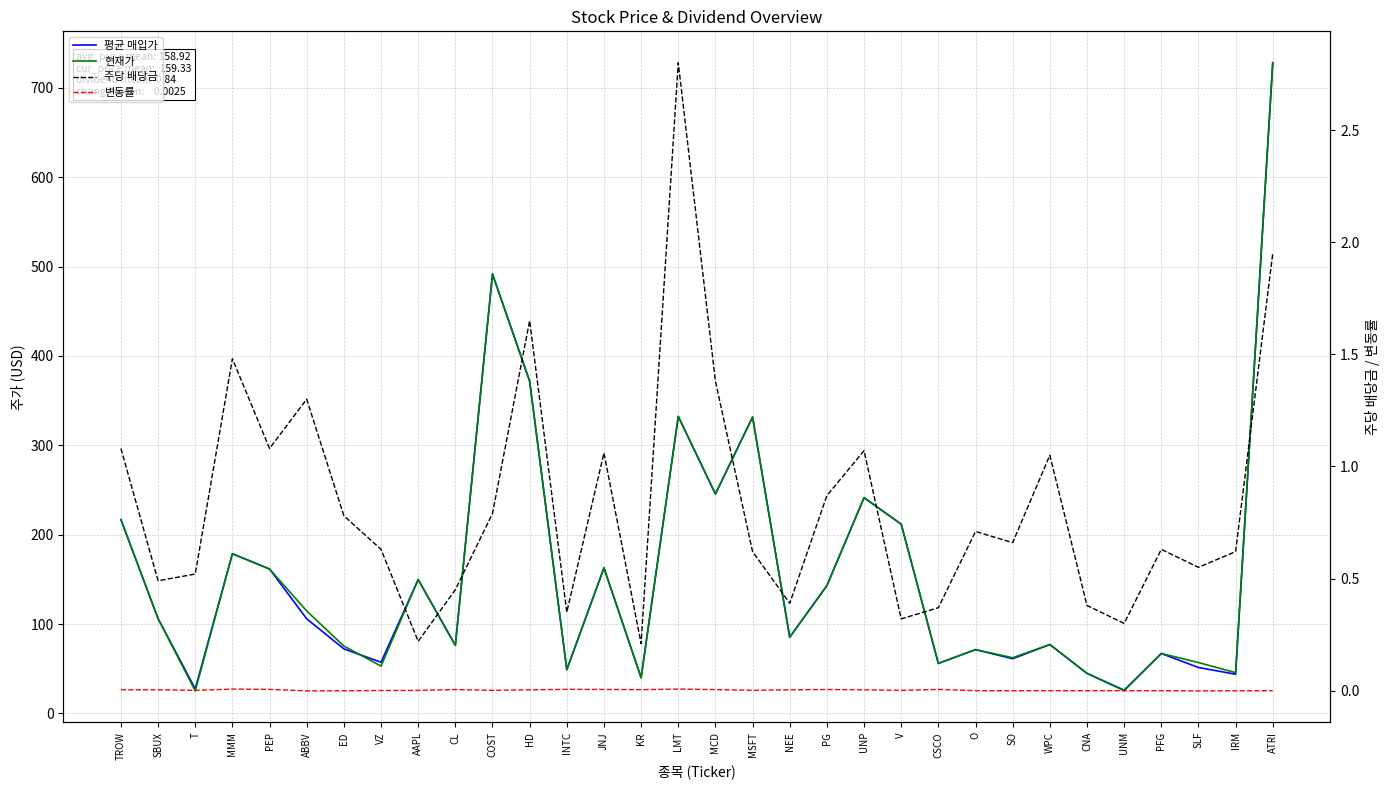

At which category does 주당 배당금 reach its first local peak?

MMM